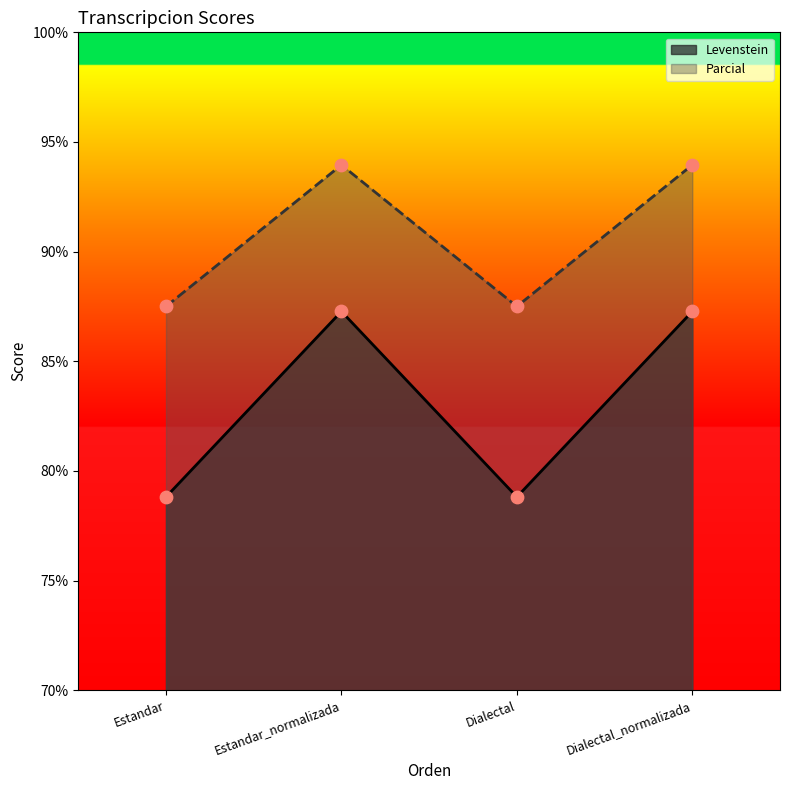

Which series reaches the maximum Y coordinate?

Parcial